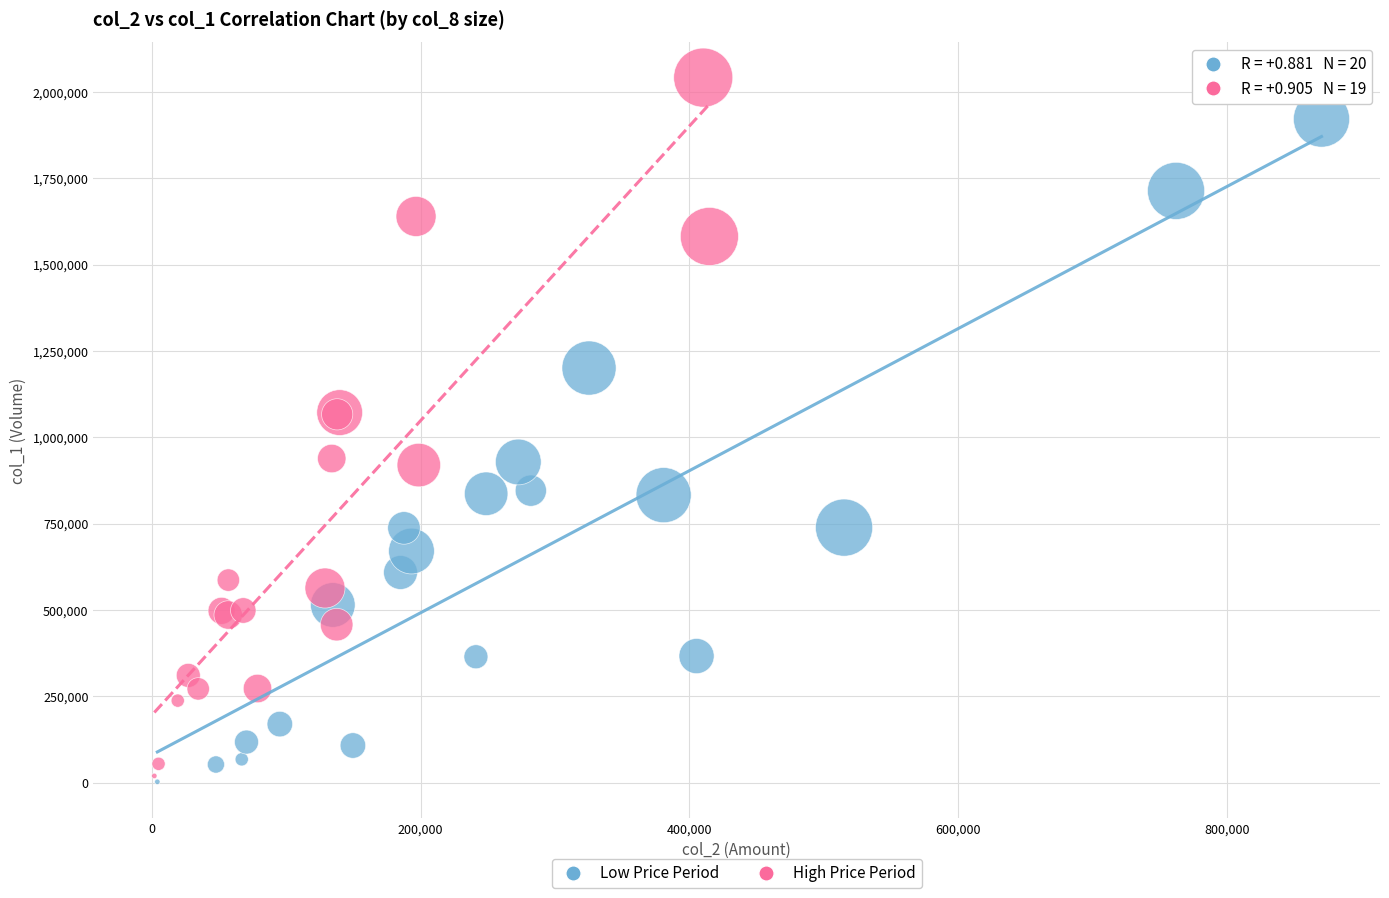

Which series contains the highest Y value?

High Price Period